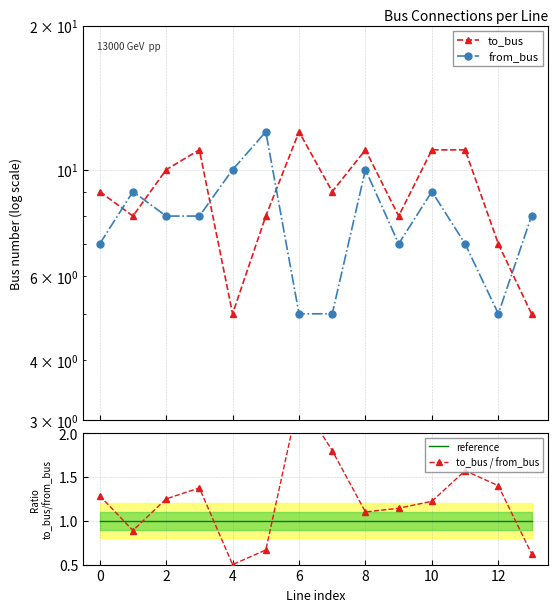

What is the label of the 11th point from the left?

10